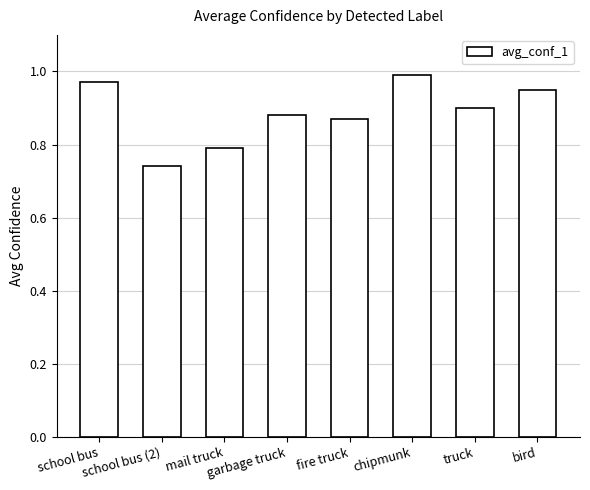

Which has a higher value, mail truck or school bus?

school bus